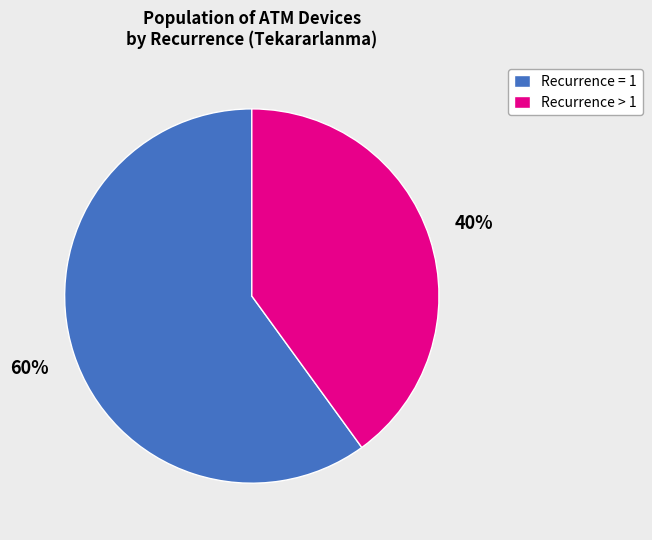

How many segments does this pie chart have?

2